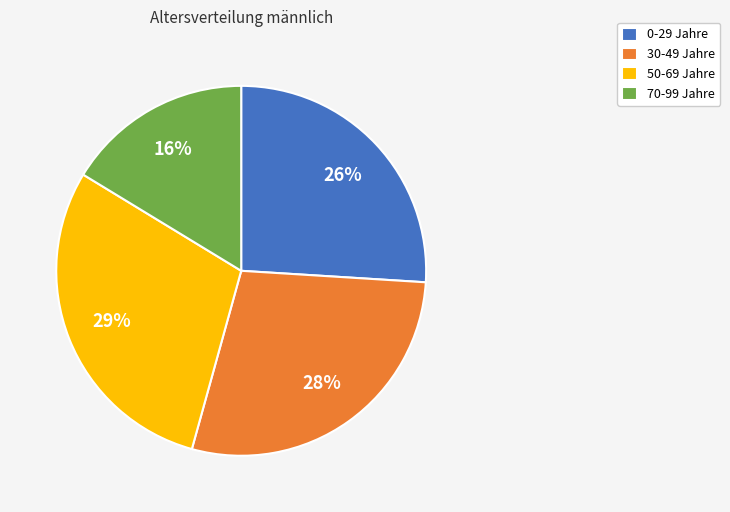

What is the smallest slice in the pie chart?

70-99 Jahre